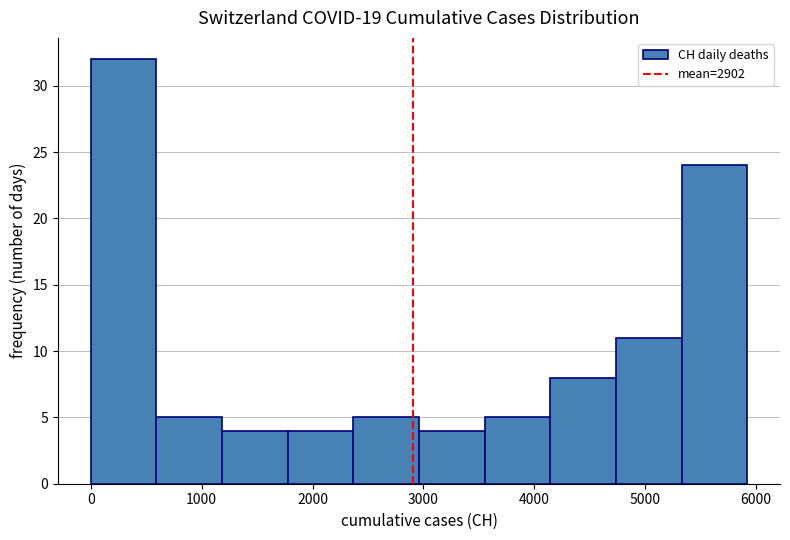

Which range on the x-axis has the tallest bar?

0 to 600